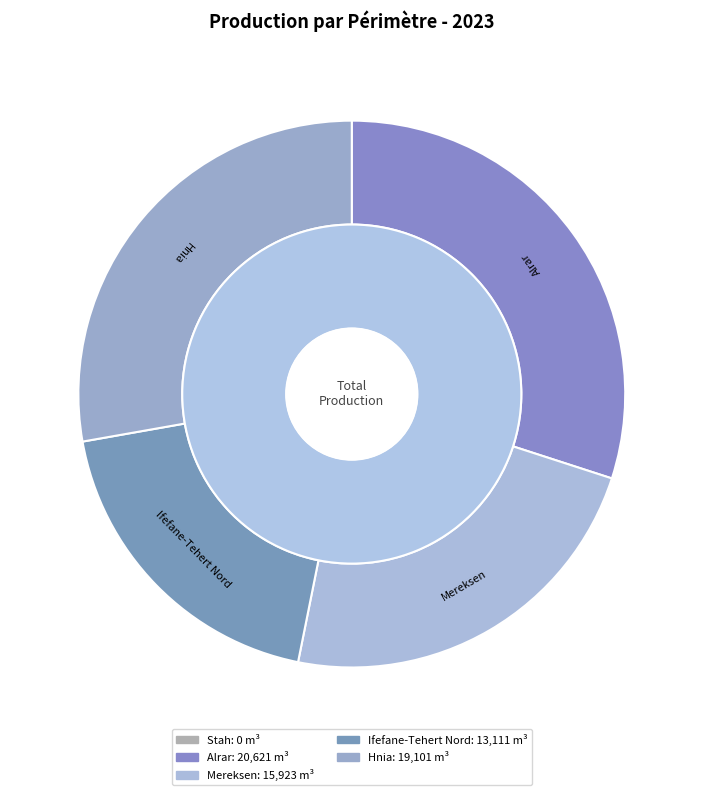

To the nearest percent, what portion does Alrar represent?

30%